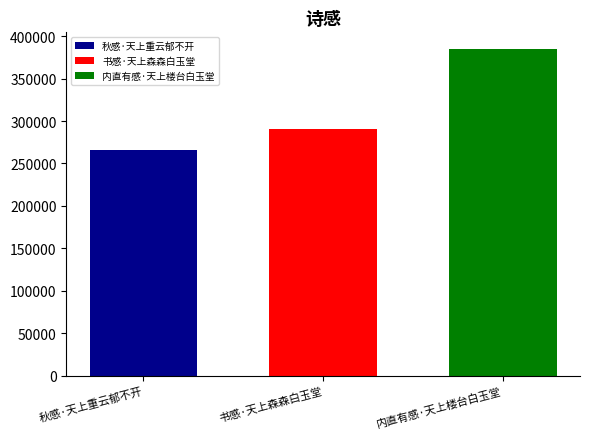

What is the approximate value of 秋感·天上重云郁不开 at 书感·天上森森白玉堂?

265748